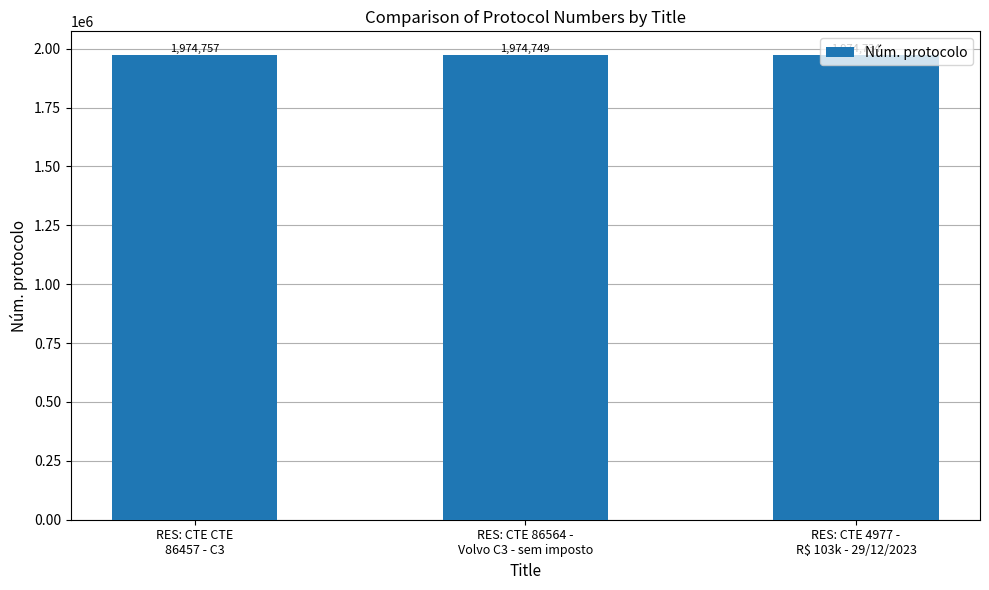

Does the chart contain any negative values?

No